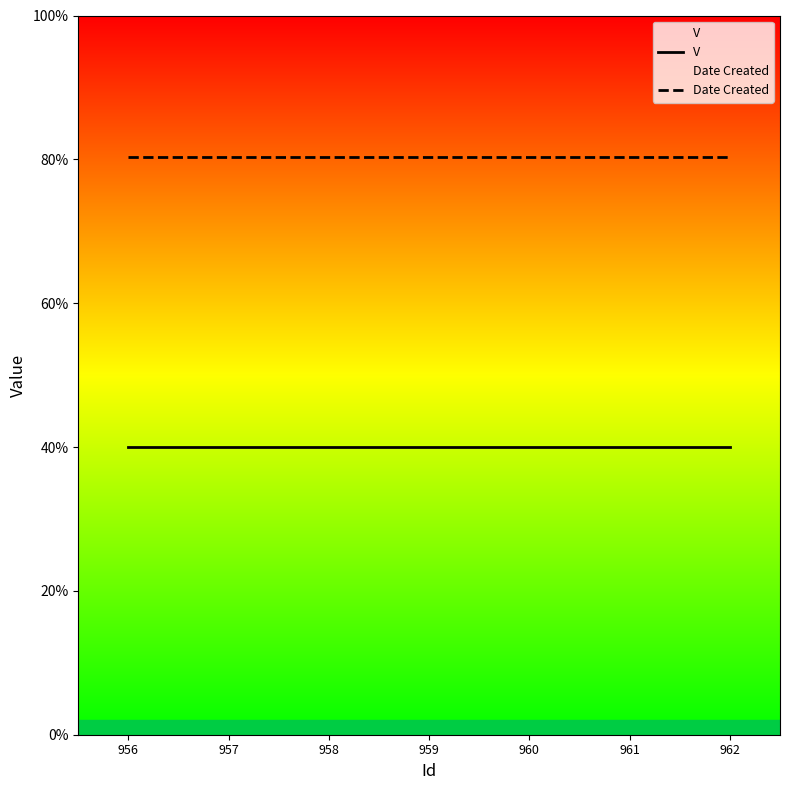

Does the chart display data point markers on the line(s)?

No